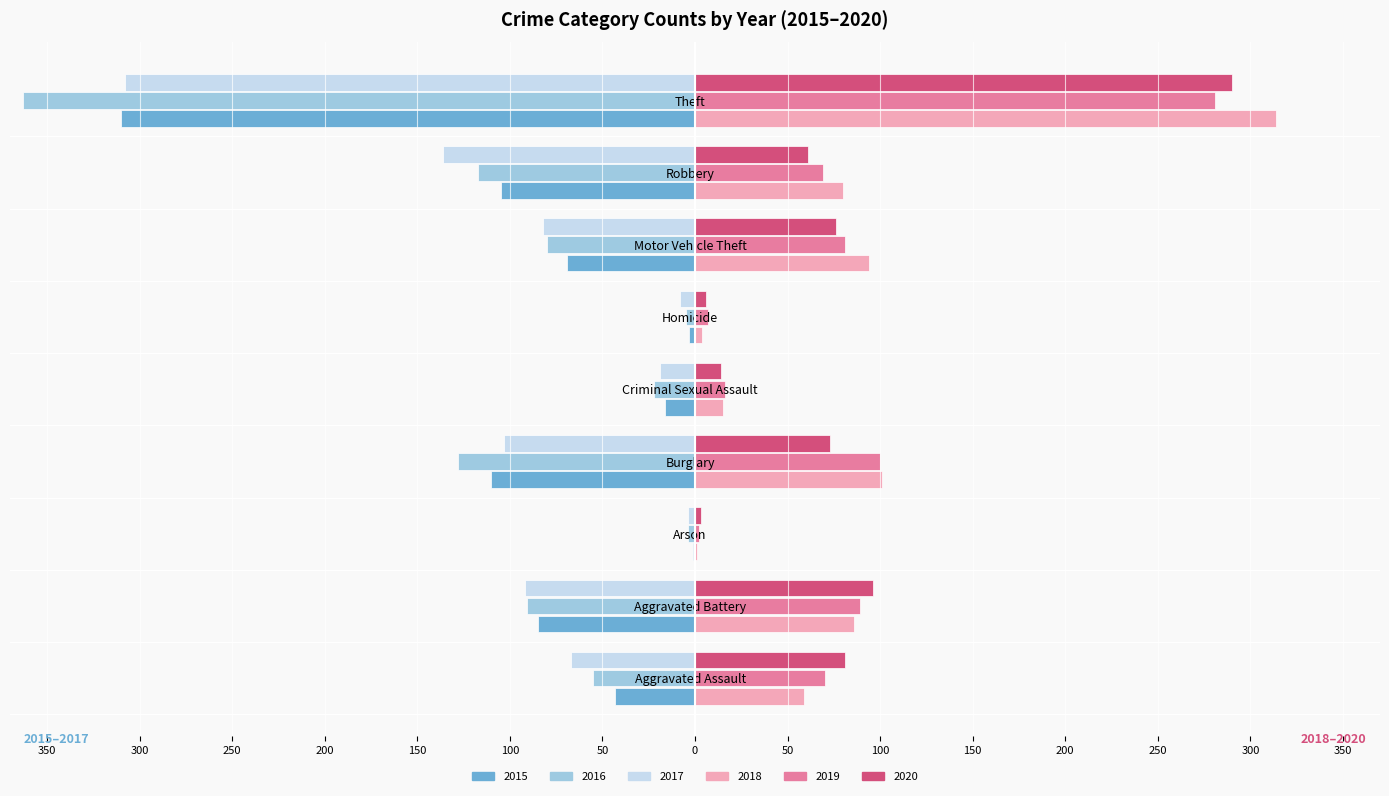

The value of 2017 at Criminal Sexual Assault is -34. True or false?

False